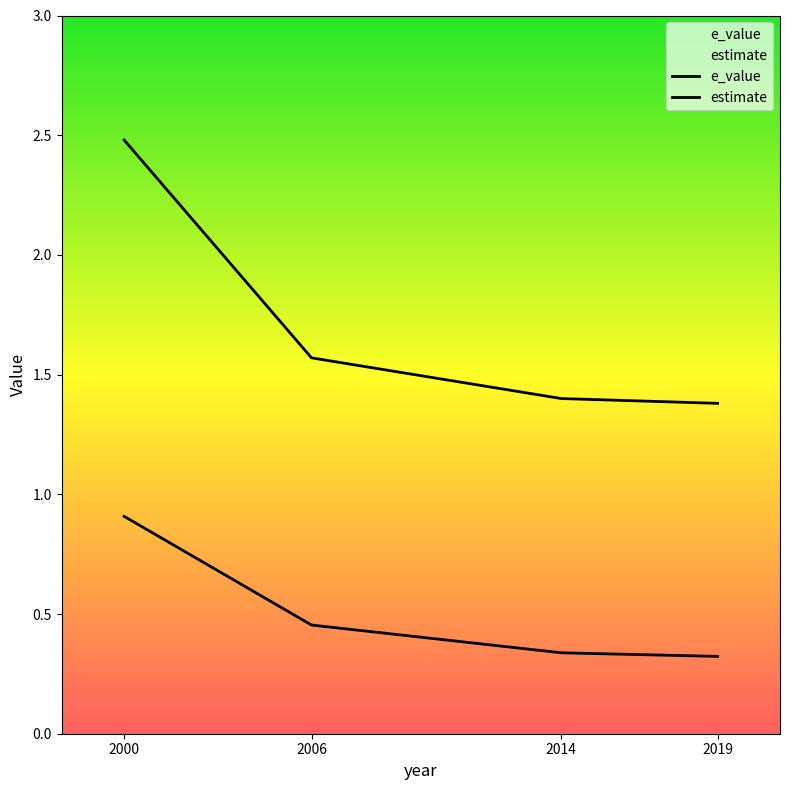

Rank the categories by estimate value from lowest to highest.

2019, 2014, 2006, 2000